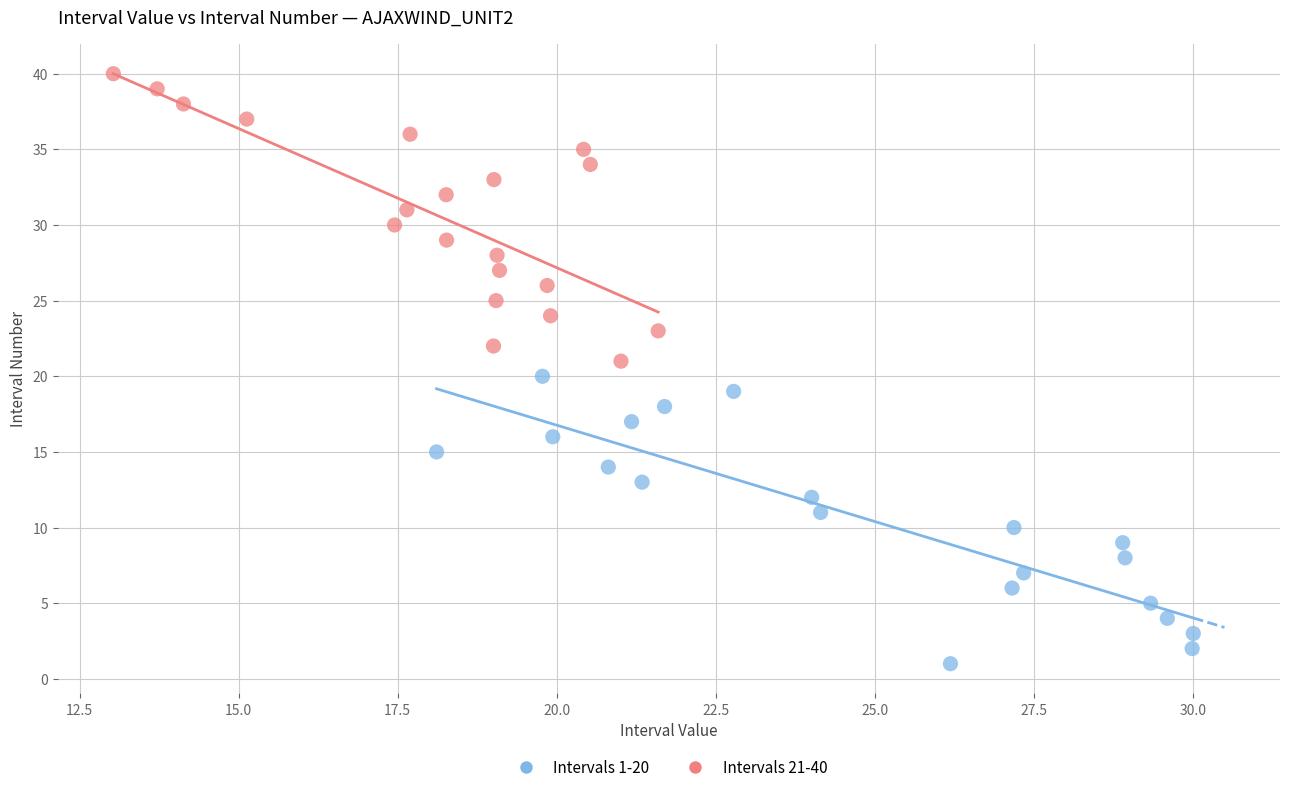

Which series reaches the maximum Y coordinate?

Intervals 21-40